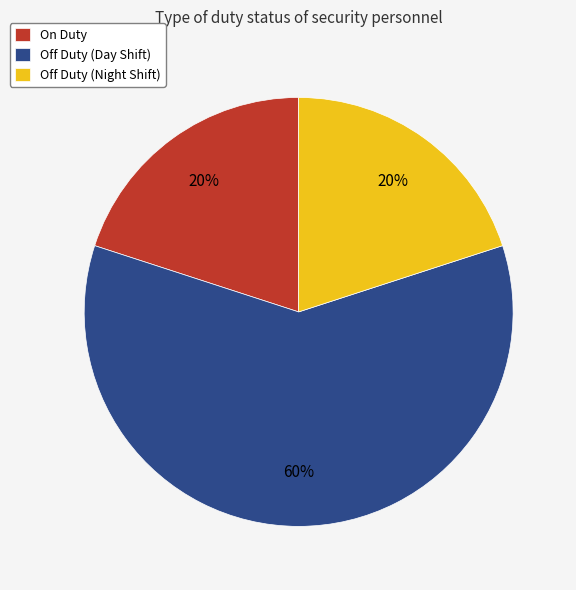

Is there any slice that represents more than half of the pie?

Yes